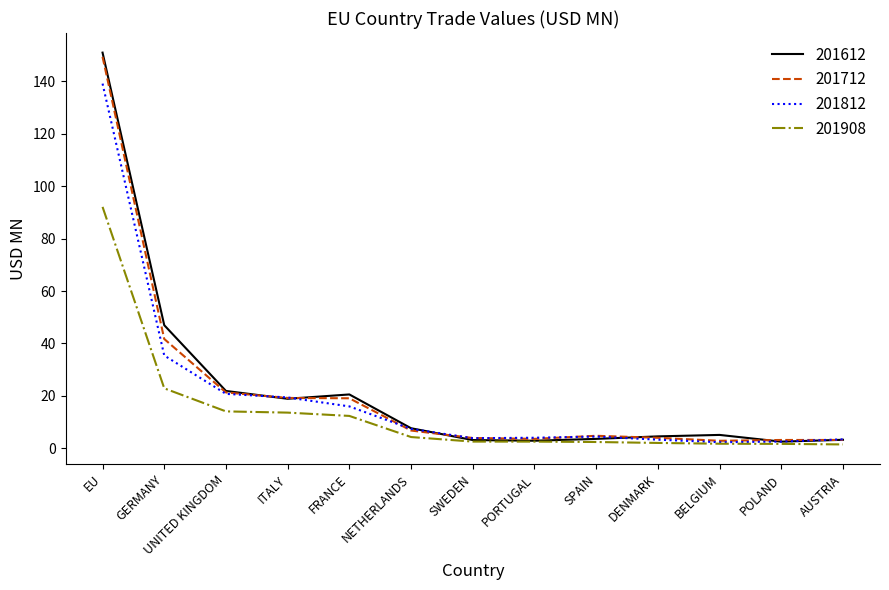

Where does the 201908 series first go above 2?

EU